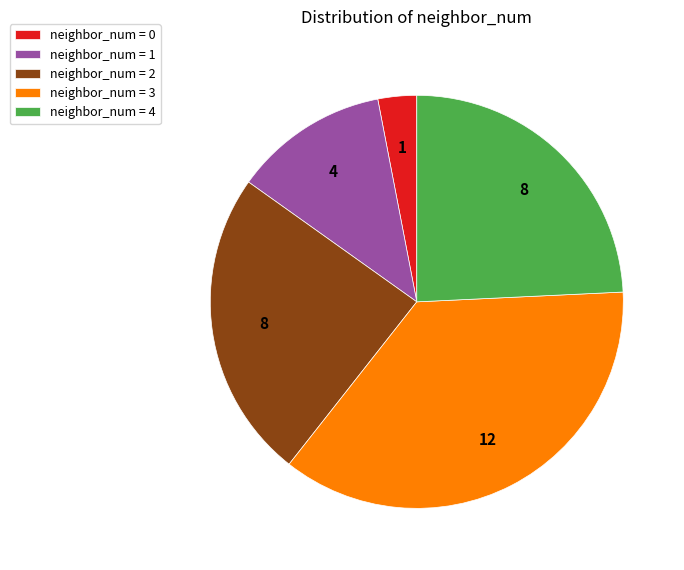

True or false: neighbor_num = 0 accounts for 3% of the total.

True